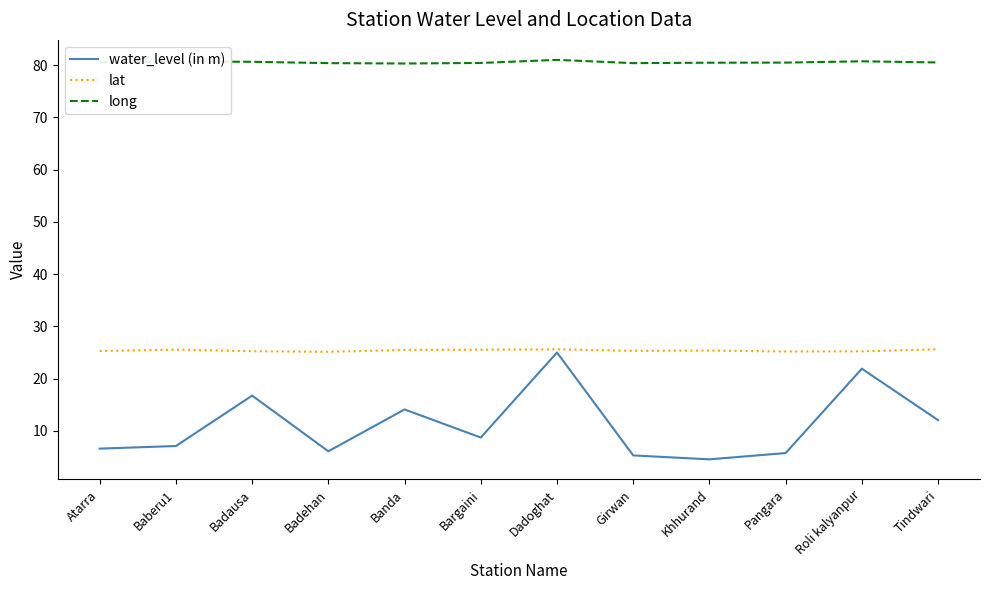

What is the sum of all lat values?

304.6